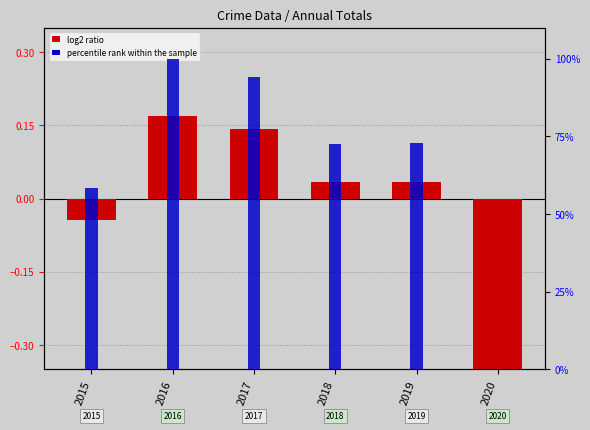

Is it true that percentile rank within the sample equals 0.2 at 2016?

True